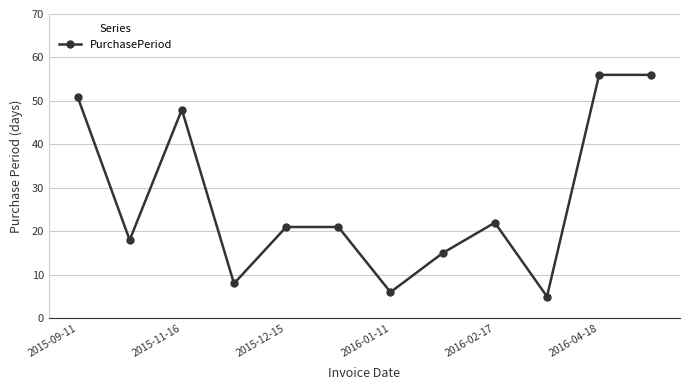

What is the greatest value displayed?

56